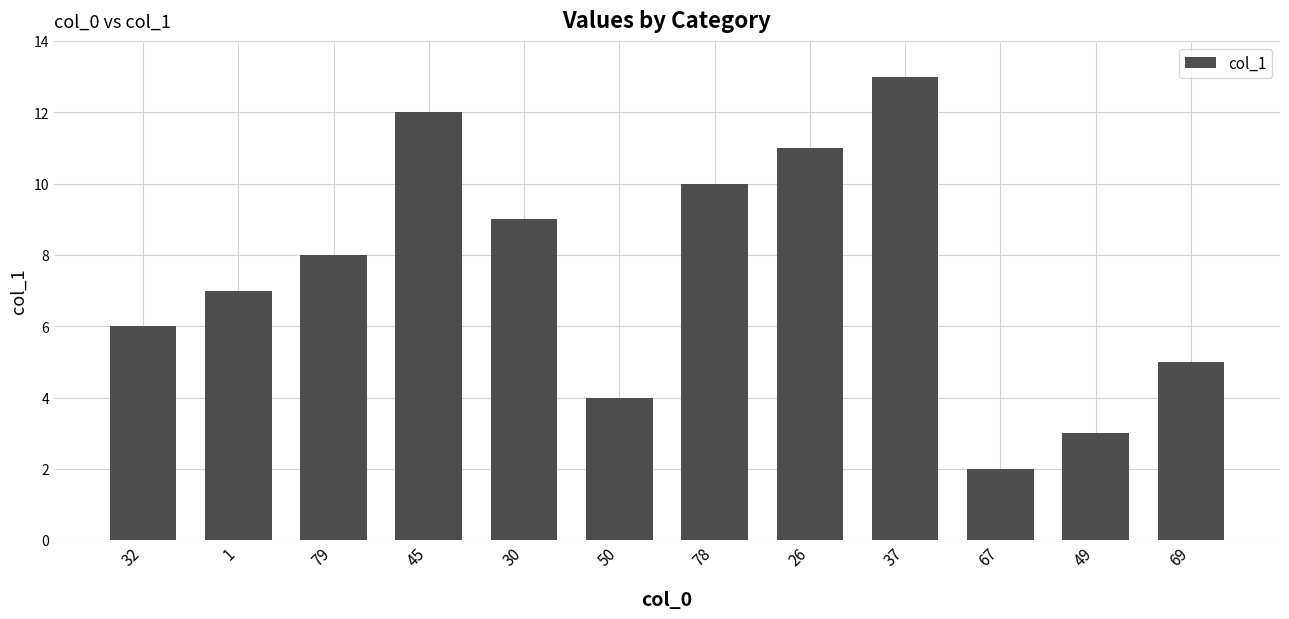

What is the greatest value displayed?

13